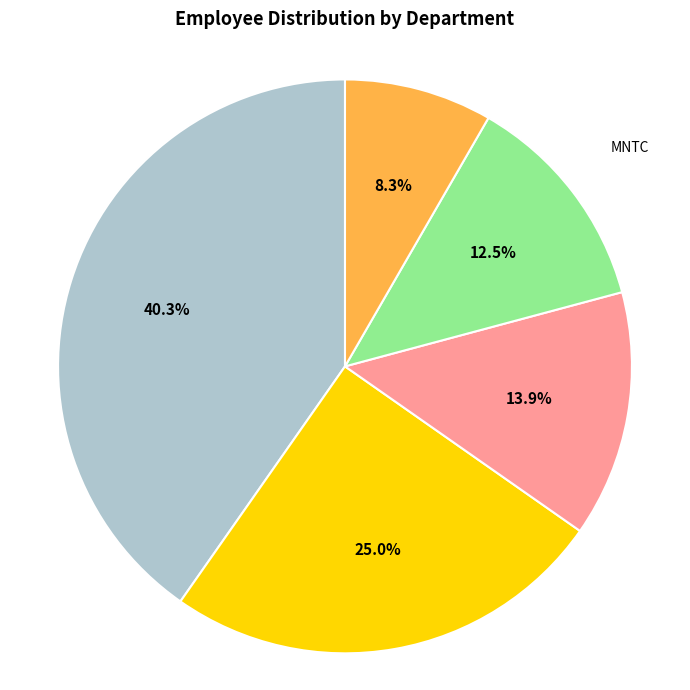

Is there any slice that represents more than half of the pie?

No